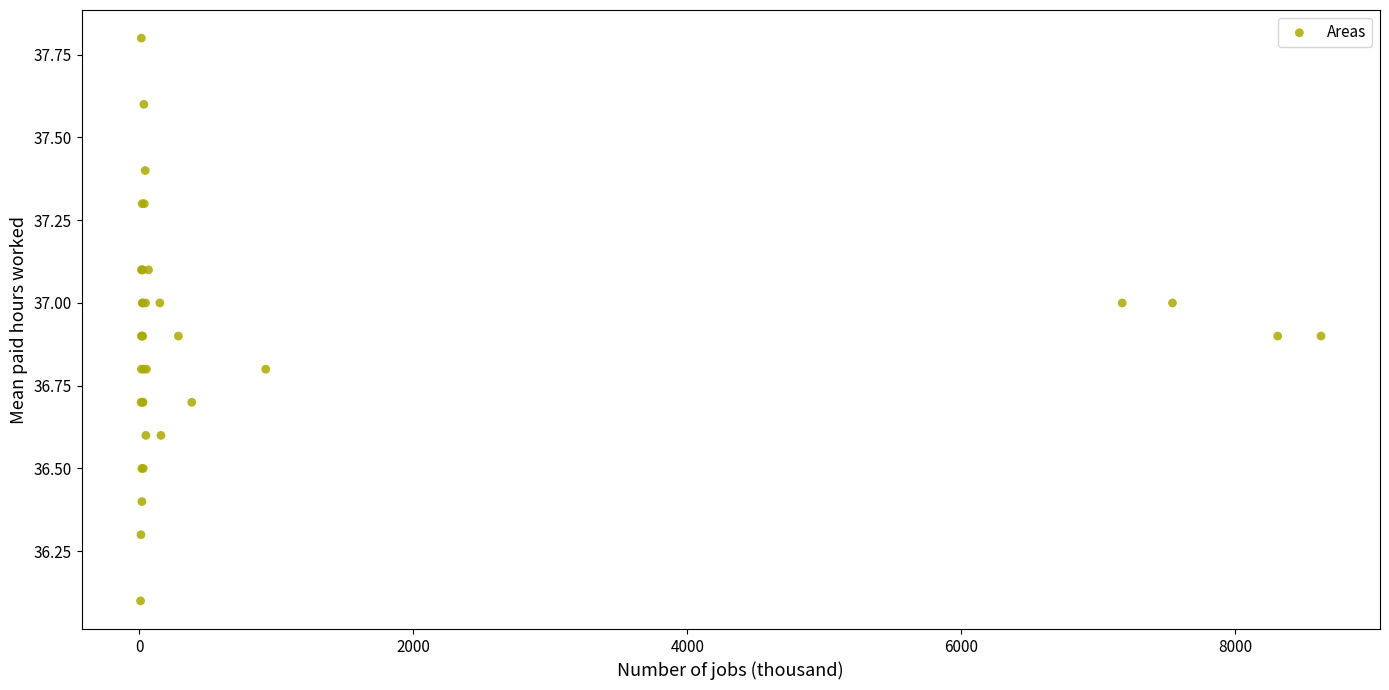

What Y value in the scatter plot is closest to 36?

36.1